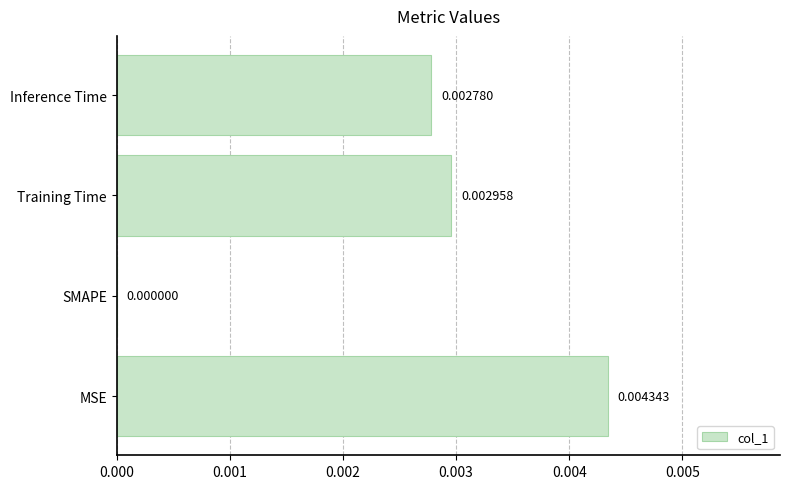

How many distinct data groups are displayed?

1